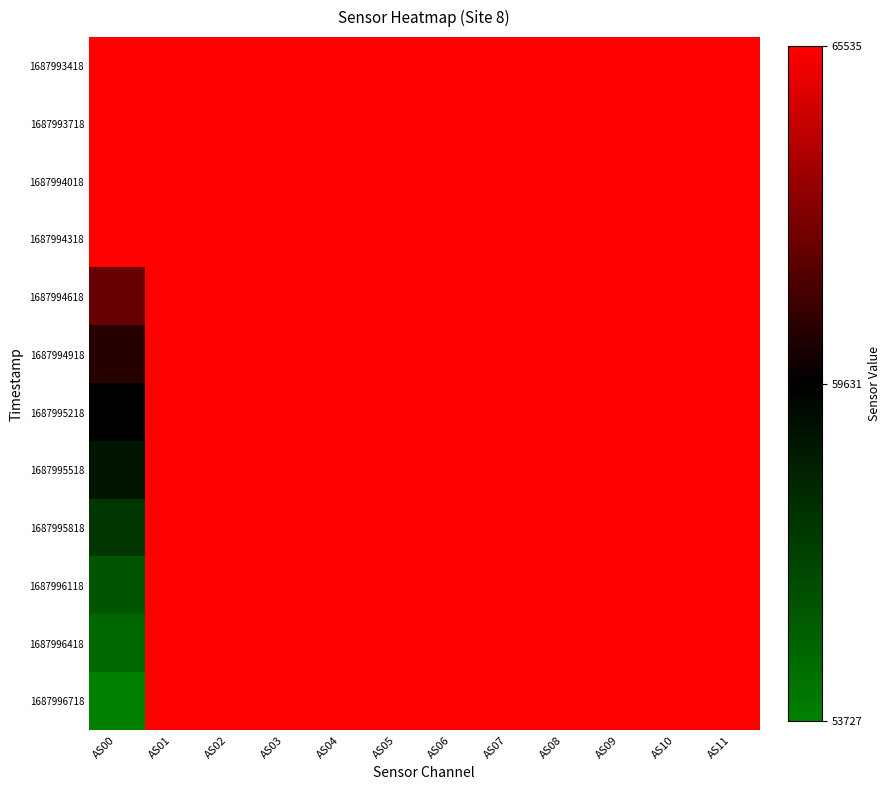

Which series has the widest spread of values?

1687996718